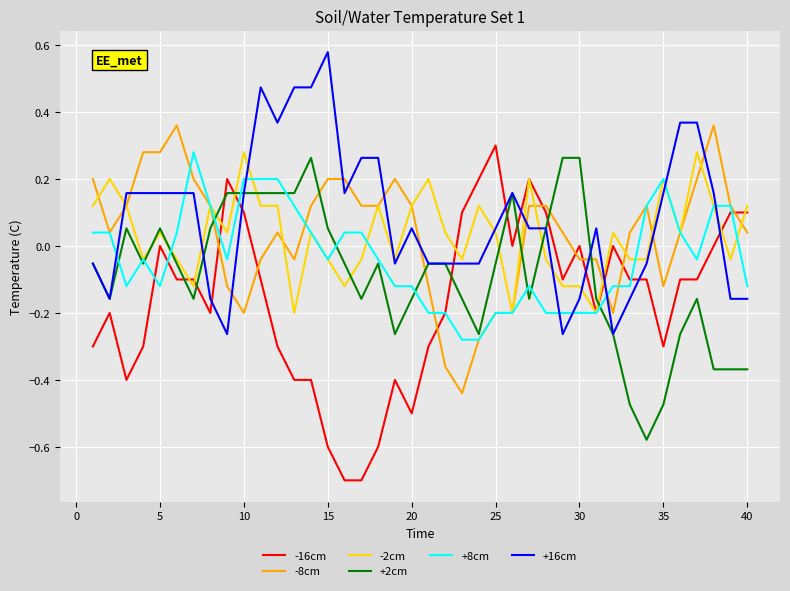

True or false: -16cm has more than 1 points higher than both neighbors.

True